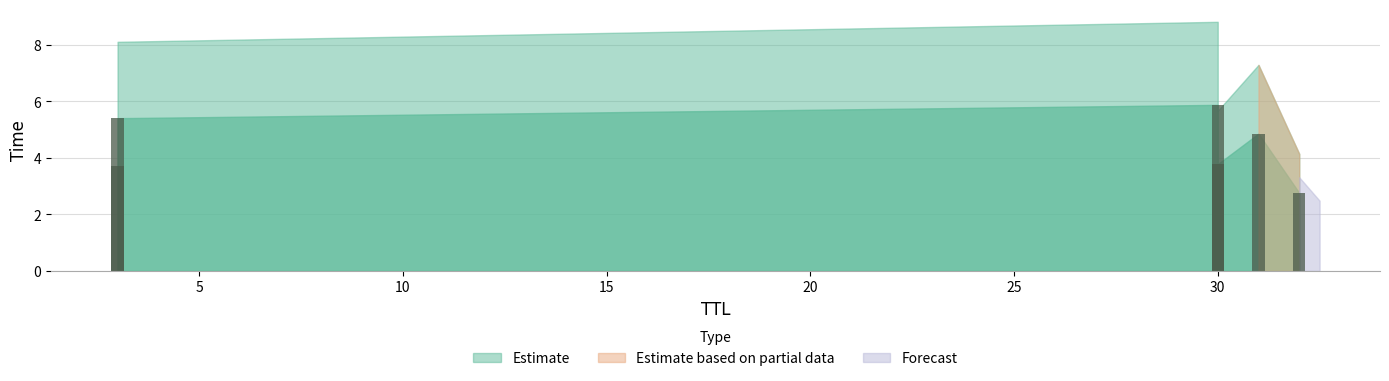

The value at 30 is 6.5. True or false?

False